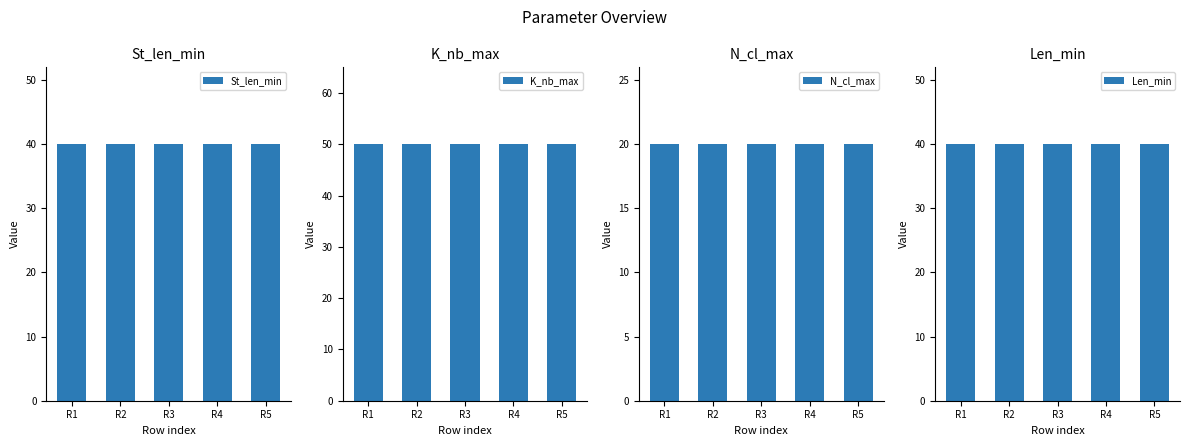

What is the average value of the N_cl_max series?

20